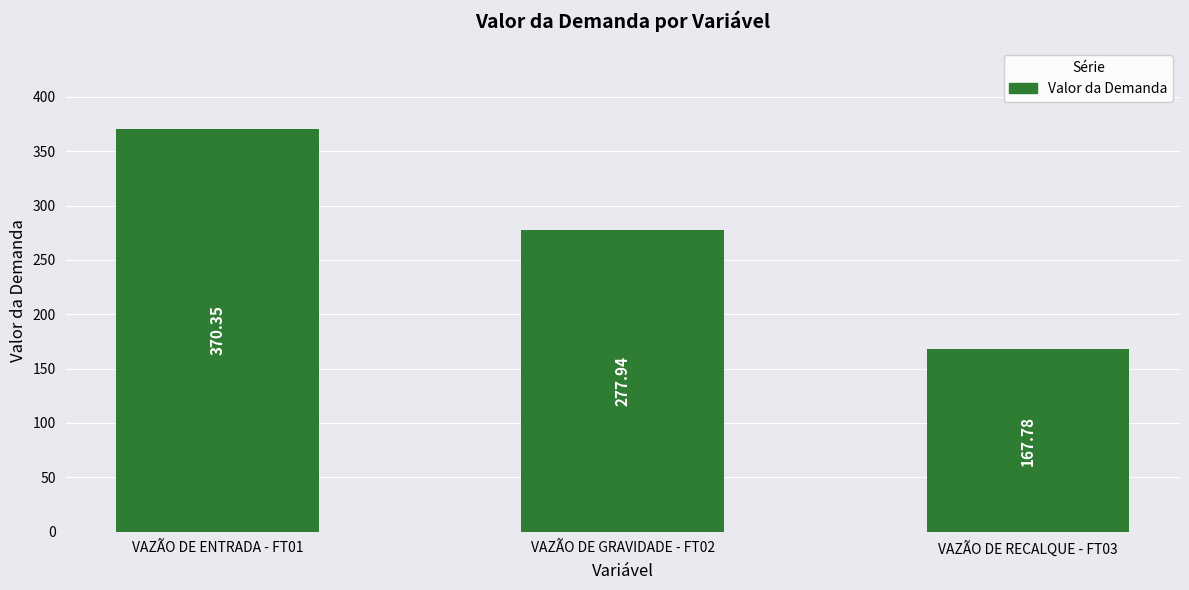

What is the value of the 1st bar from the left?

370.4